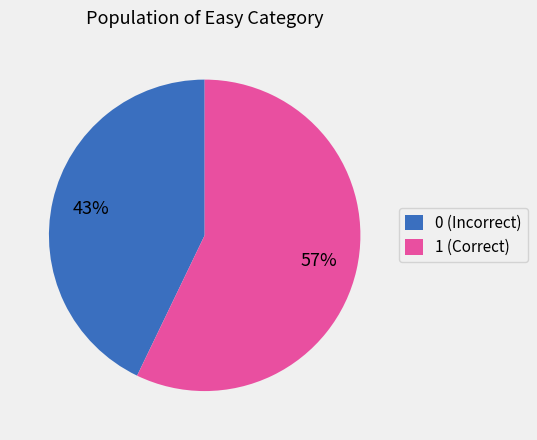

To the nearest percent, what portion does 1 (Correct) represent?

57%